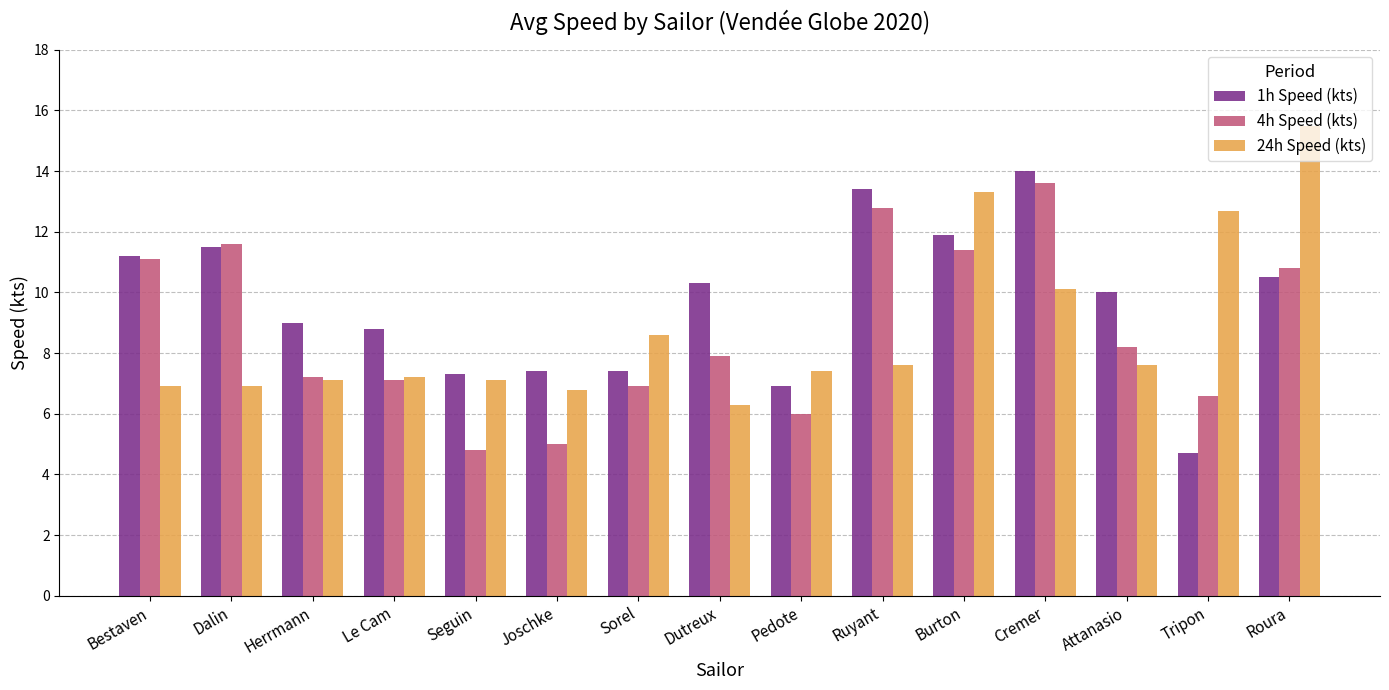

Reading right to left, list all the values displayed in this chart.

1h Speed (kts): Roura=10.5	Tripon=4.7	Attanasio=10.0	Cremer=14.0	Burton=11.9	Ruyant=13.4	Pedote=6.9	Dutreux=10.3	Sorel=7.4	Joschke=7.4	Seguin=7.3	Le Cam=8.8	Herrmann=9.0	Dalin=11.5	Bestaven=11.2
4h Speed (kts): Roura=10.8	Tripon=6.6	Attanasio=8.2	Cremer=13.6	Burton=11.4	Ruyant=12.8	Pedote=6.0	Dutreux=7.9	Sorel=6.9	Joschke=5.0	Seguin=4.8	Le Cam=7.1	Herrmann=7.2	Dalin=11.6	Bestaven=11.1
24h Speed (kts): Roura=15.5	Tripon=12.7	Attanasio=7.6	Cremer=10.1	Burton=13.3	Ruyant=7.6	Pedote=7.4	Dutreux=6.3	Sorel=8.6	Joschke=6.8	Seguin=7.1	Le Cam=7.2	Herrmann=7.1	Dalin=6.9	Bestaven=6.9